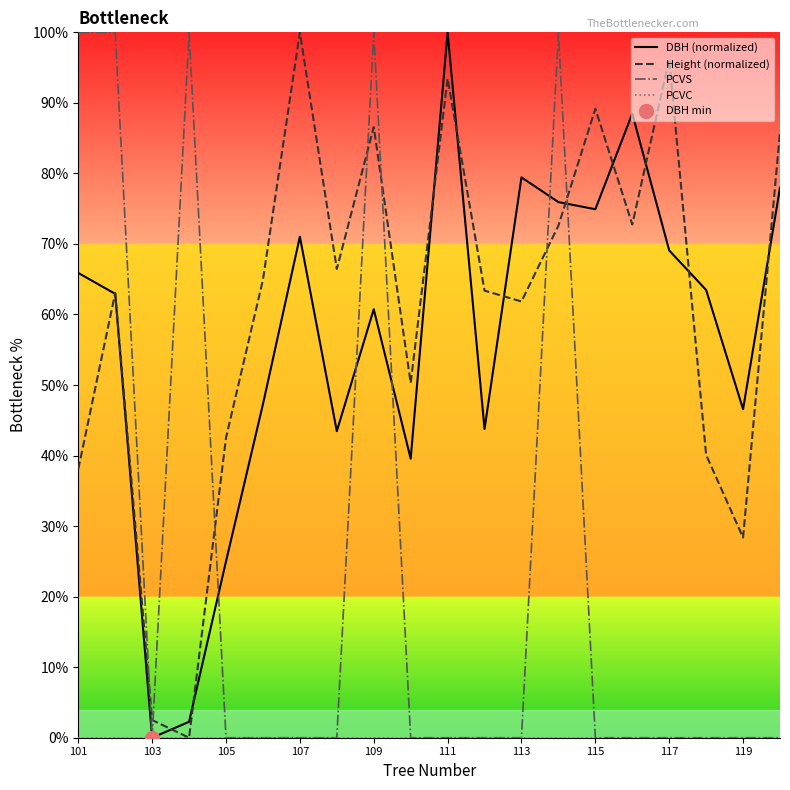

True or false: Height (normalized) and DBH (normalized) cross at least once.

True